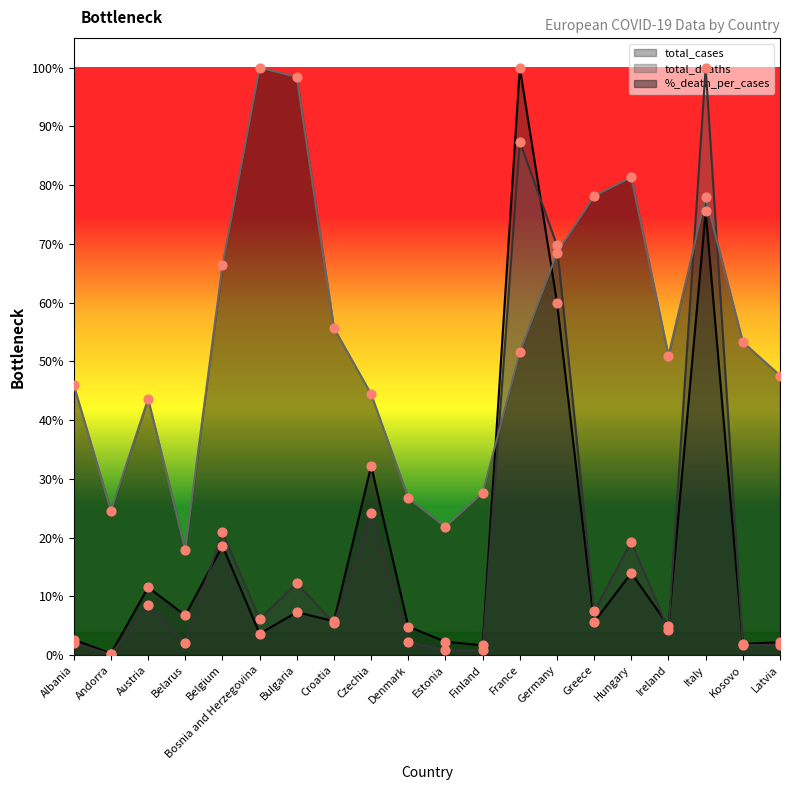

Which series has the largest total across all categories?

%_death_per_cases